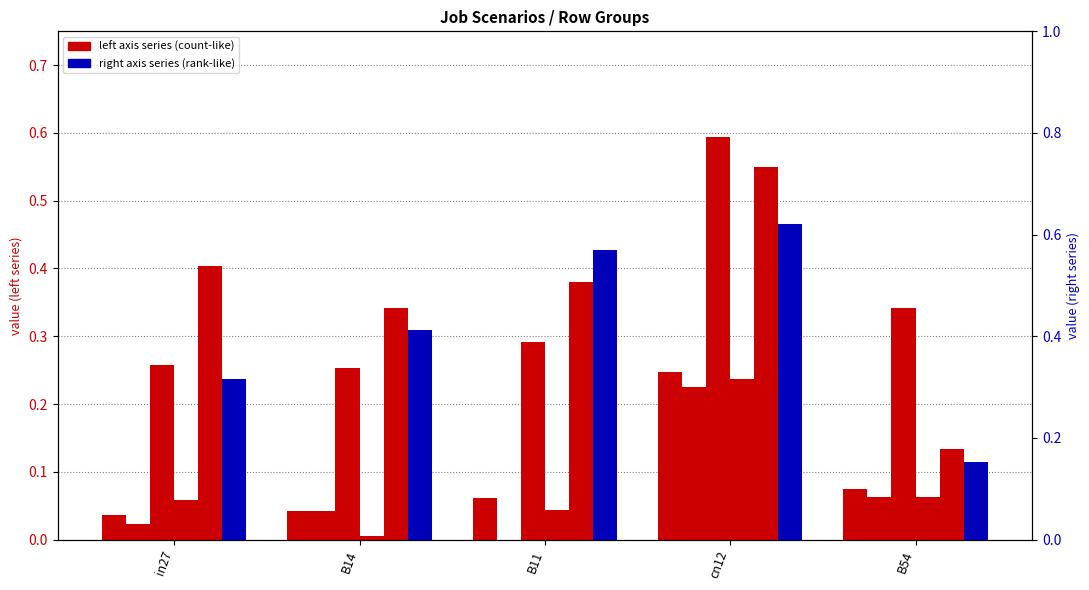

At which label is job572_scenario0_1150 closest to 0?

B11